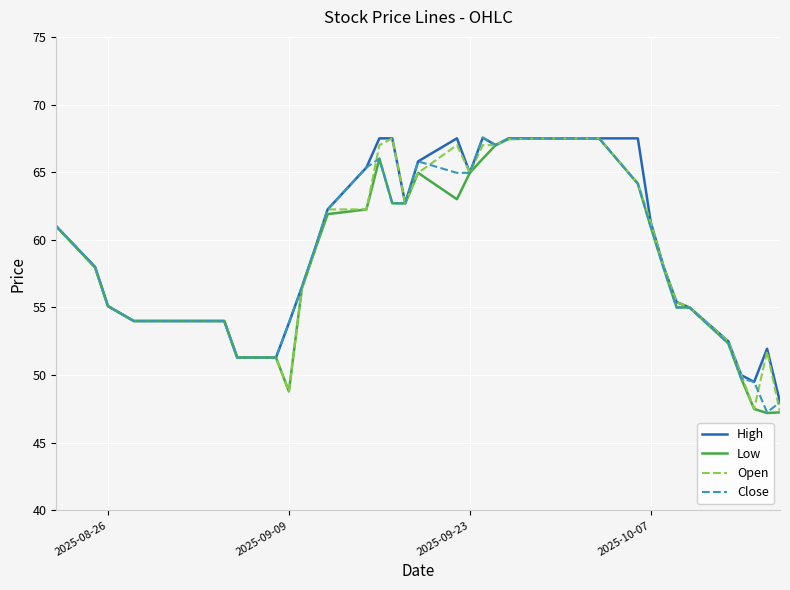

What is the minimum value shown in the chart?

47.2